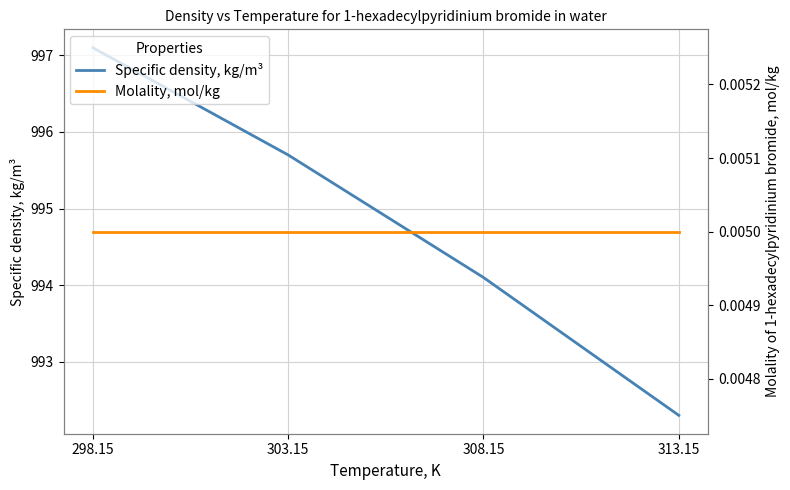

At which label is Specific density, kg/m³ closest to 994?

308.15